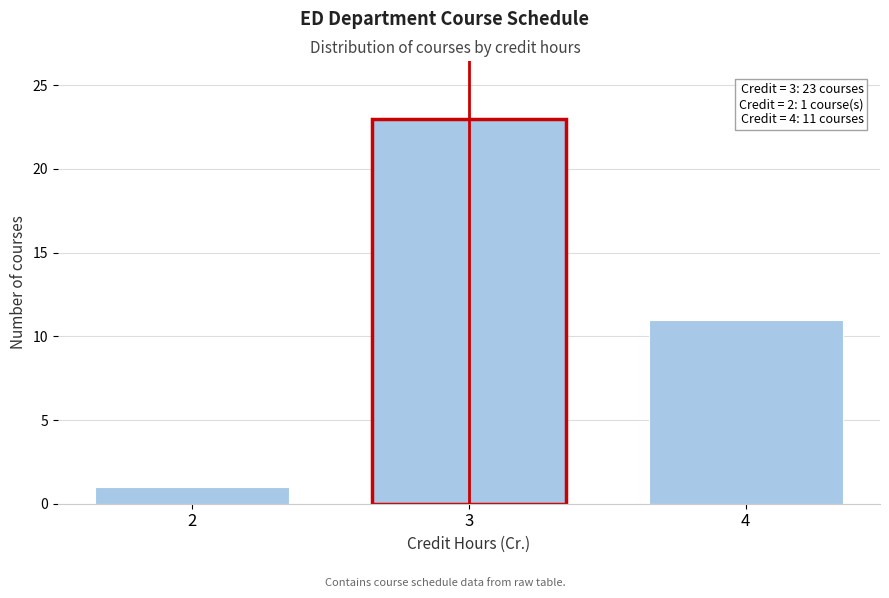

Reading left to right, what are all the values shown in this chart?

1	23	11